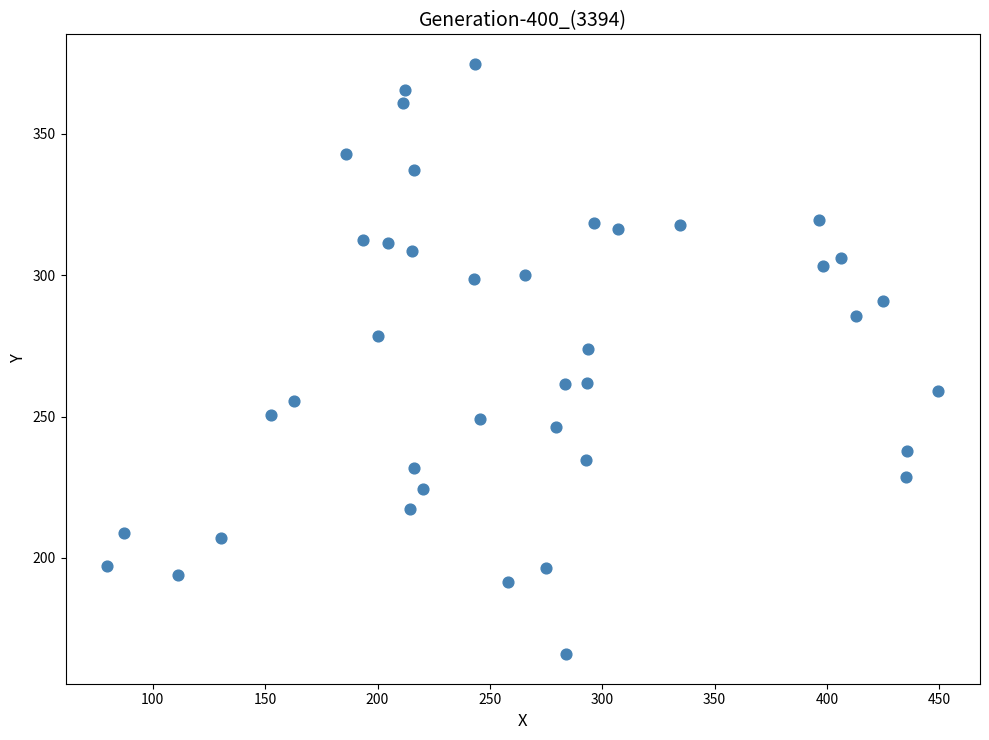

What Y value in the scatter plot is closest to 270?

273.9